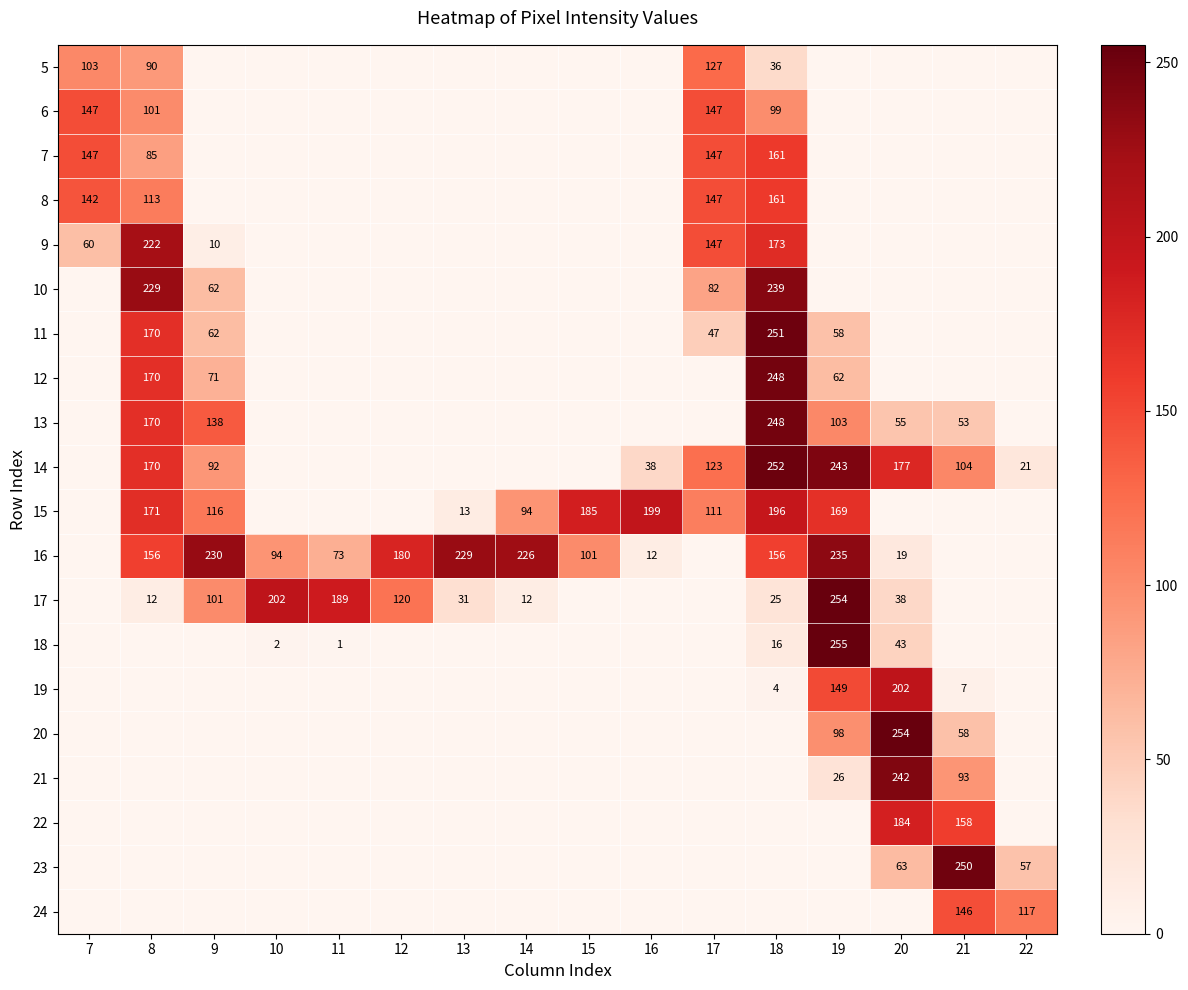

Which has a higher value, 16 or 17?

17